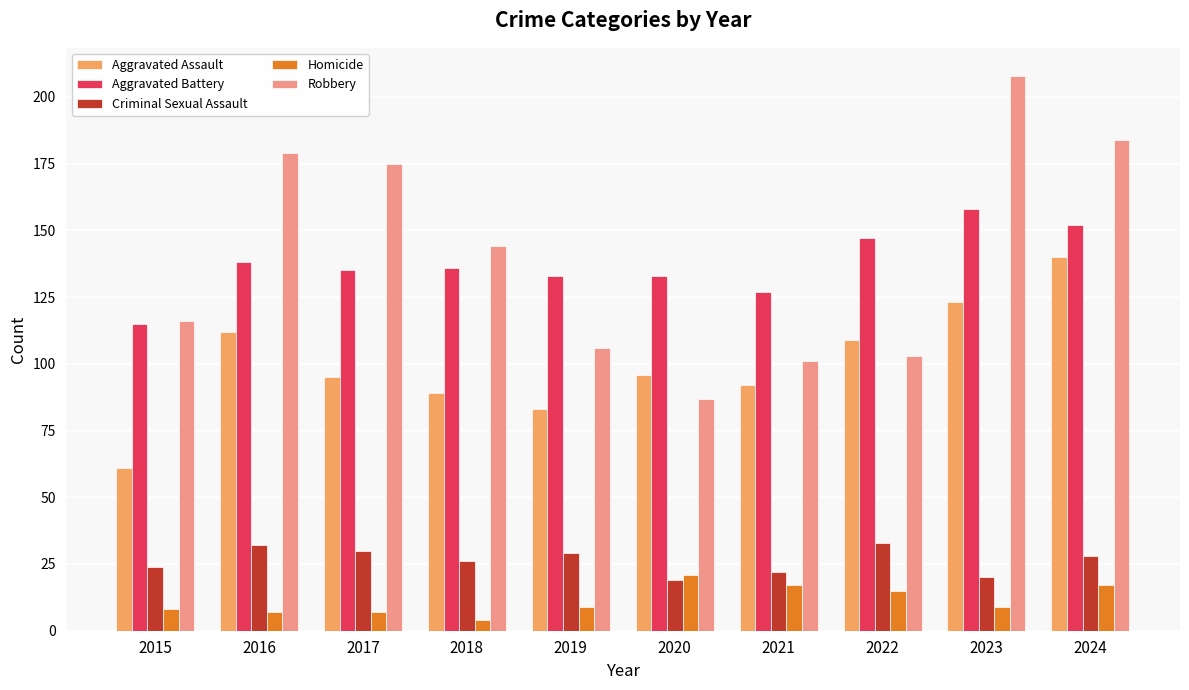

Which series has the largest total across all categories?

Robbery